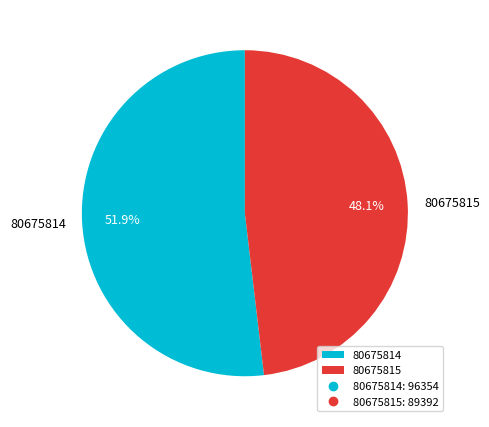

Does 80675814 represent more than half of the total?

Yes